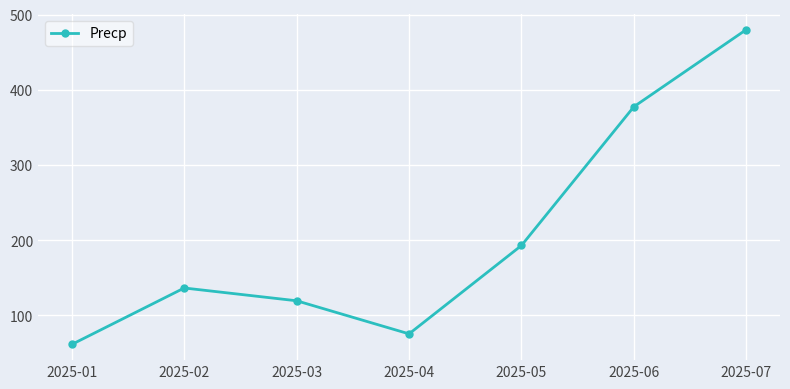

Rank the categories by value from lowest to highest.

2025-01, 2025-04, 2025-03, 2025-02, 2025-05, 2025-06, 2025-07